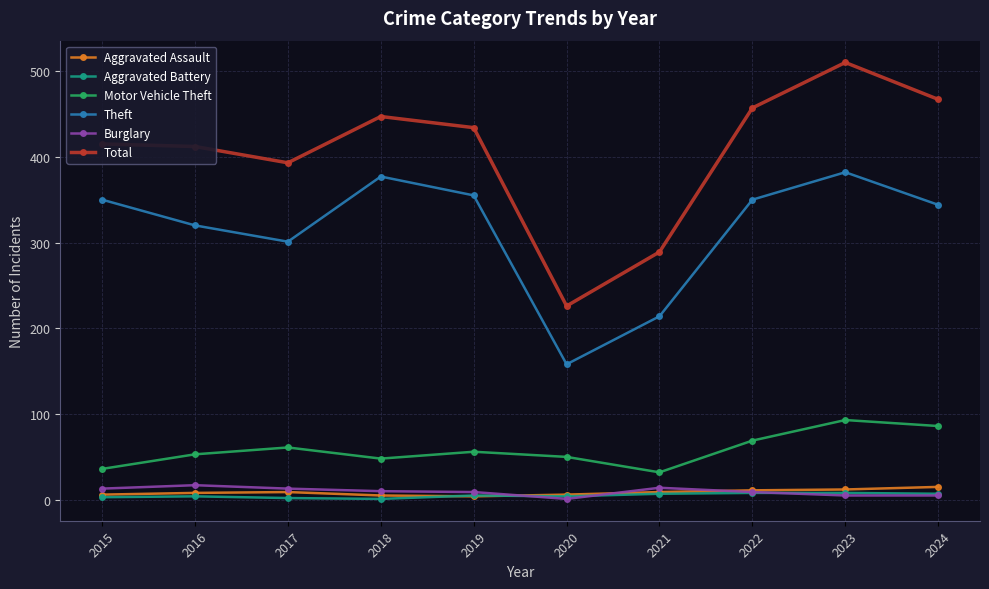

At which category is the sum across all series the highest?

2023